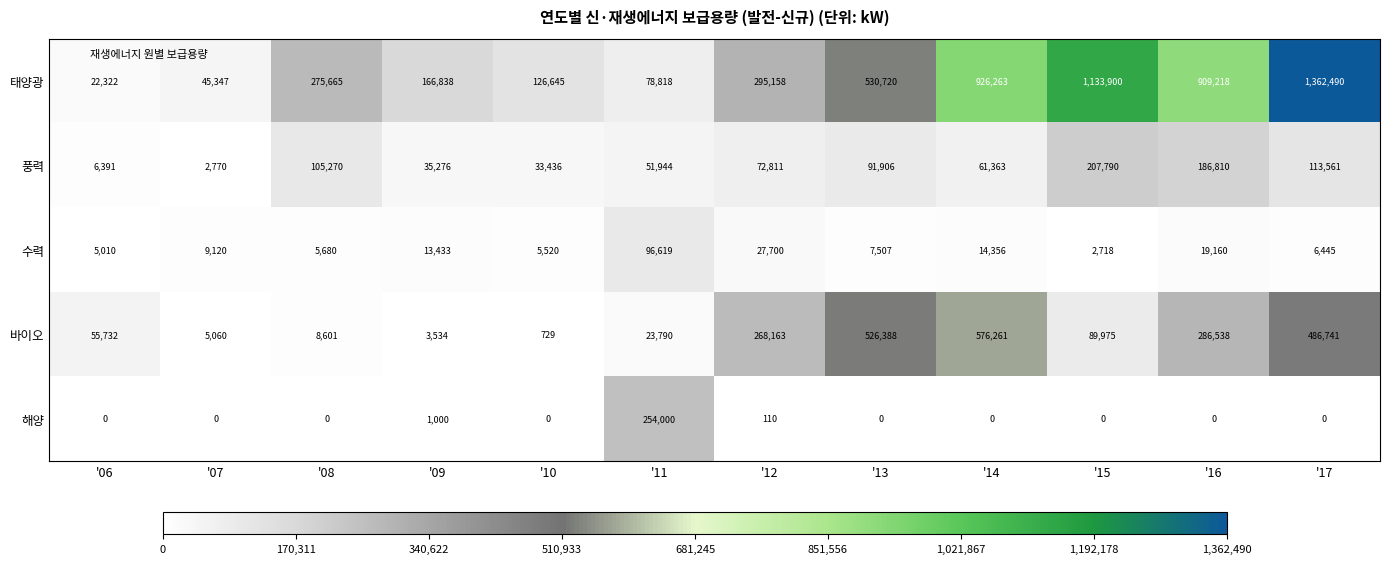

What is the total value across all series at '10?

166330